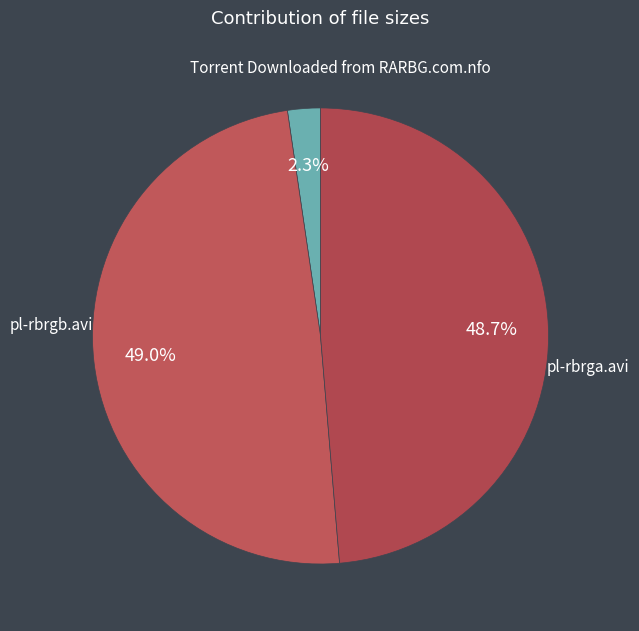

What is the change in value from Torrent Downloaded from RARBG.com.nfo to pl-rbrga.avi?

+663.3